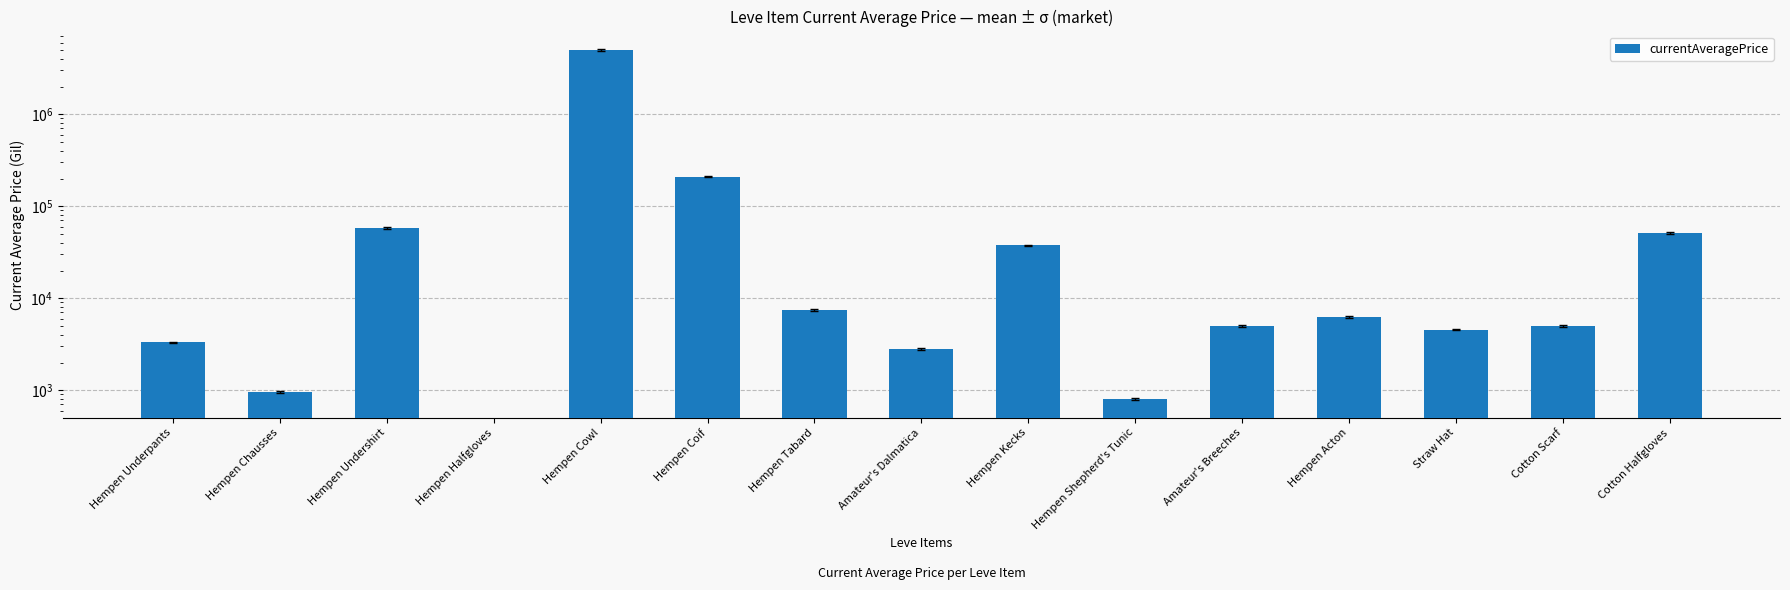

True or false: the data shows 1999509.3 at Hempen Halfgloves.

False